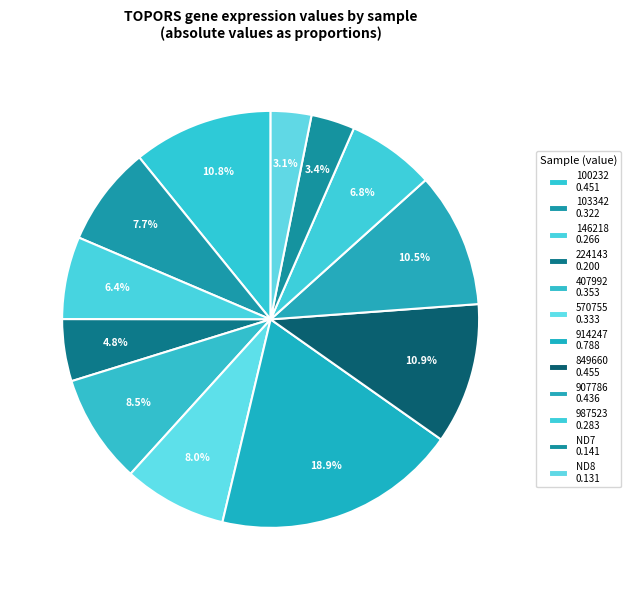

How many slices are in this pie chart?

12